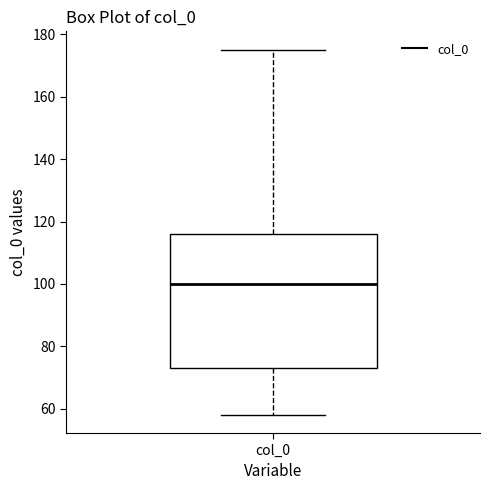

Read this box plot against the y-axis: the position of the median line, the range covered by the box, and the ends of both whiskers. The values are not printed on the chart, so give them approximately, as read against the axis.

median 100, box 74 to 116, whiskers 58 to 176